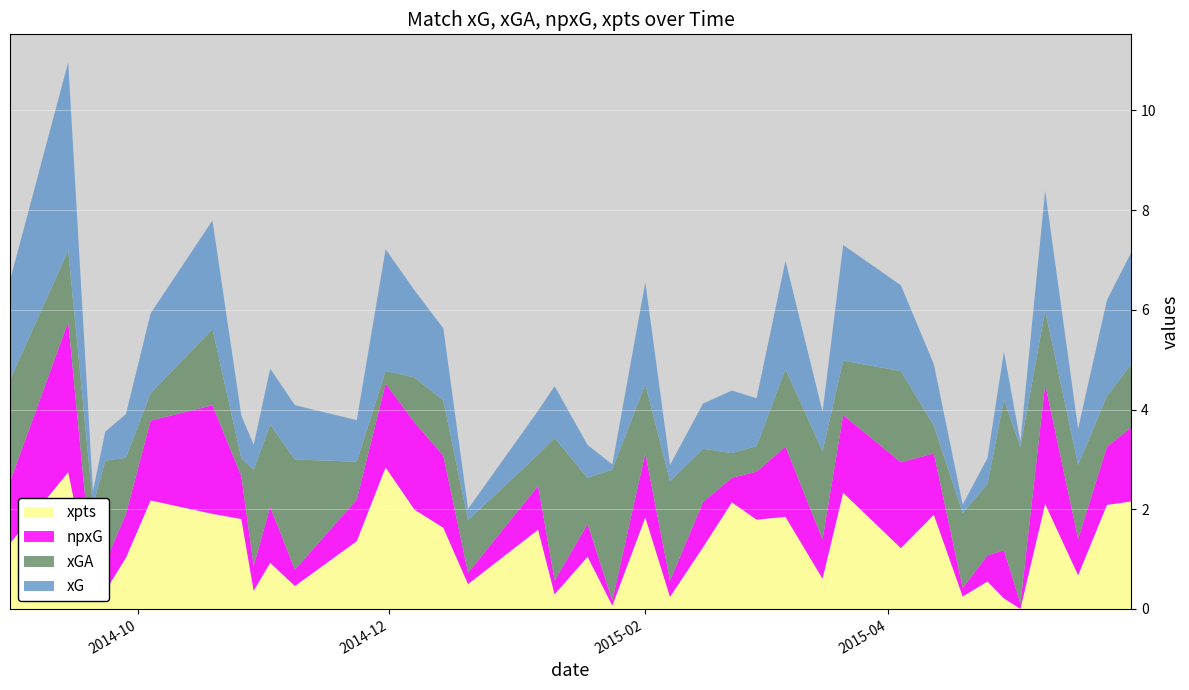

At how many categories does at least one series exceed 3?

3